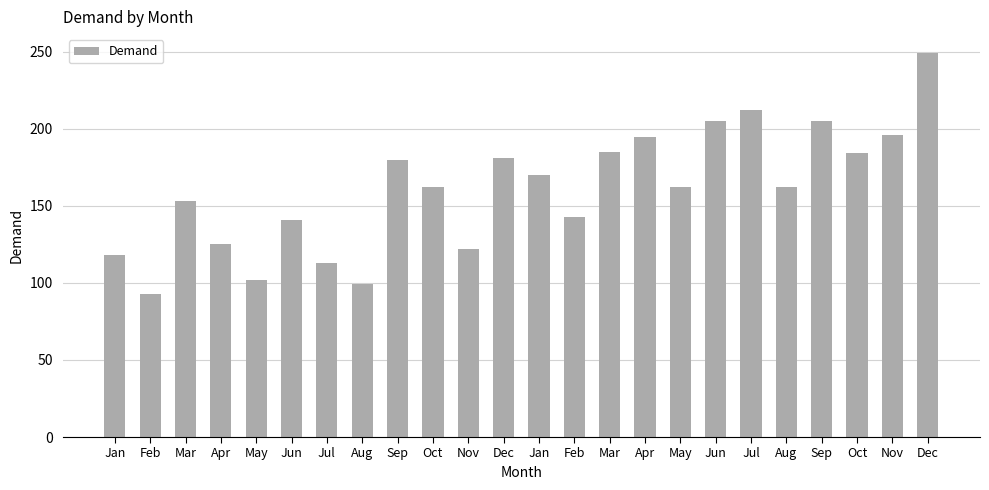

How many bars are there in total?

24